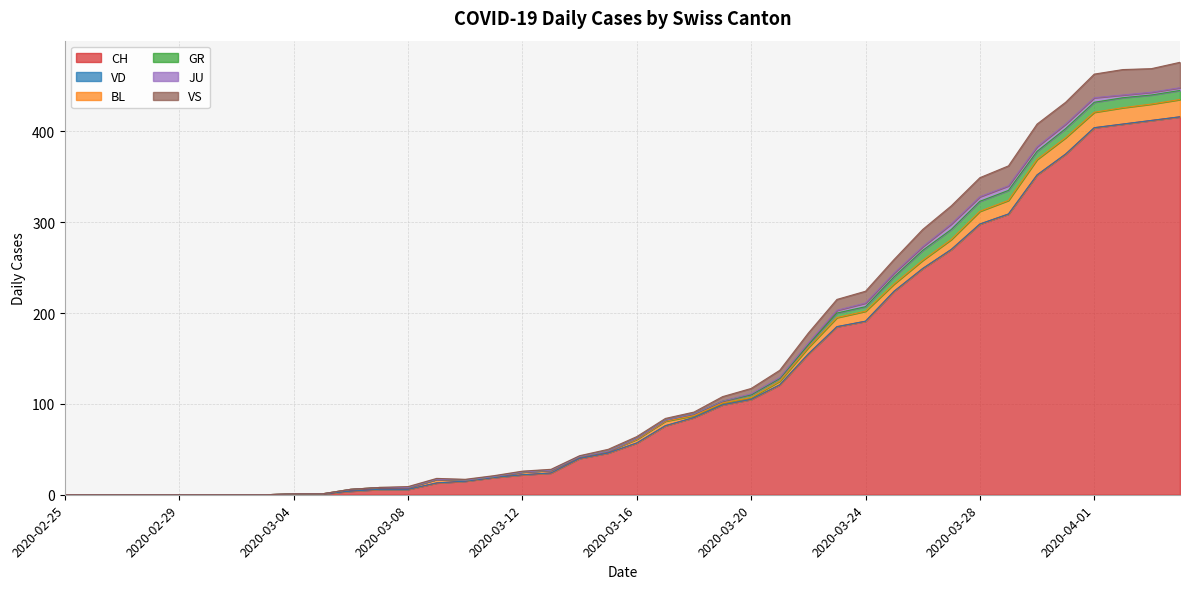

How many lines are shown in the chart?

6